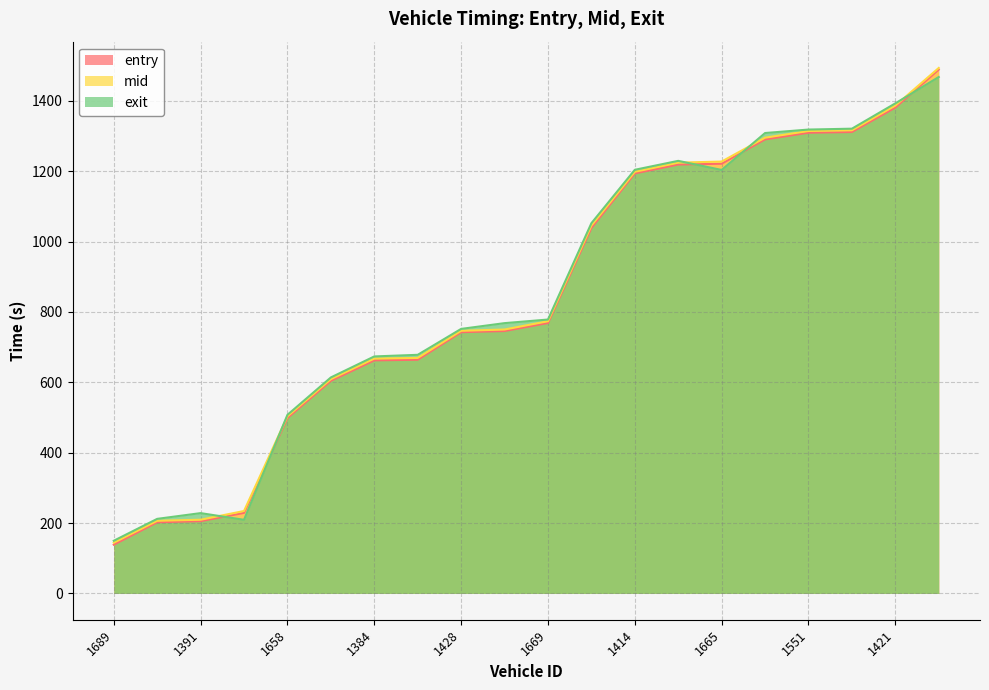

Where does the mid series first go above 773?

1669